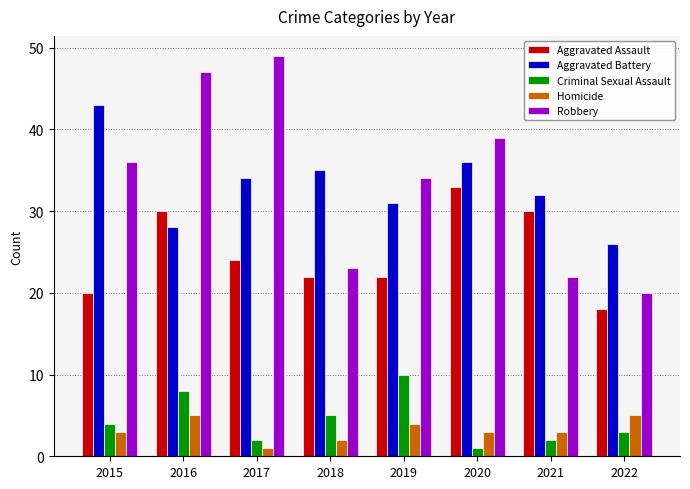

What is the minimum value for Criminal Sexual Assault?

1